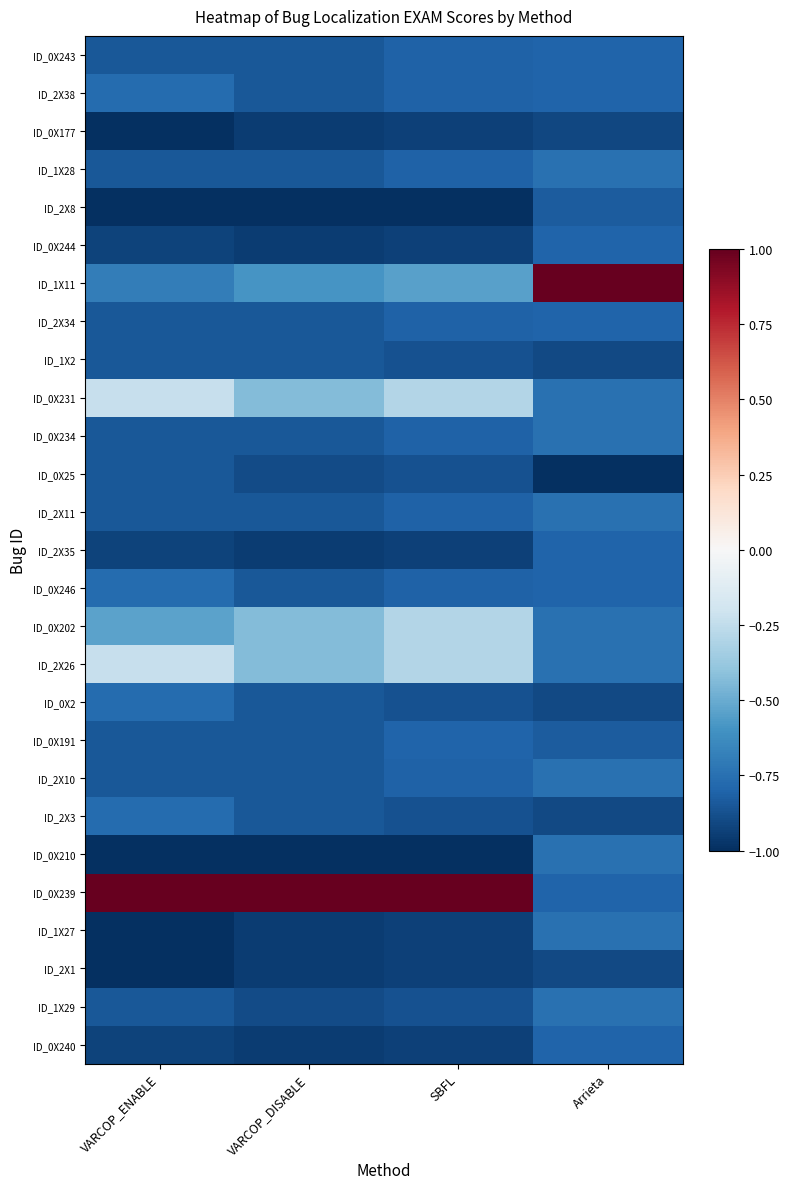

What is the total value across all series at VARCOP_DISABLE?

-20.5